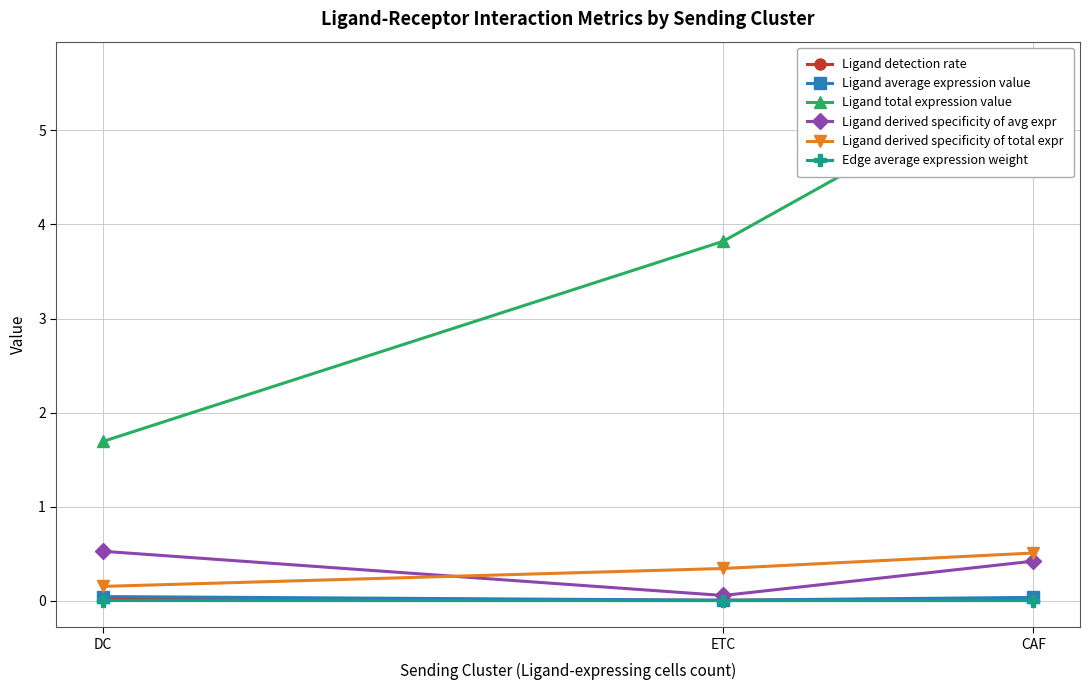

What is the spread (max minus min) of values at CAF?

5.7